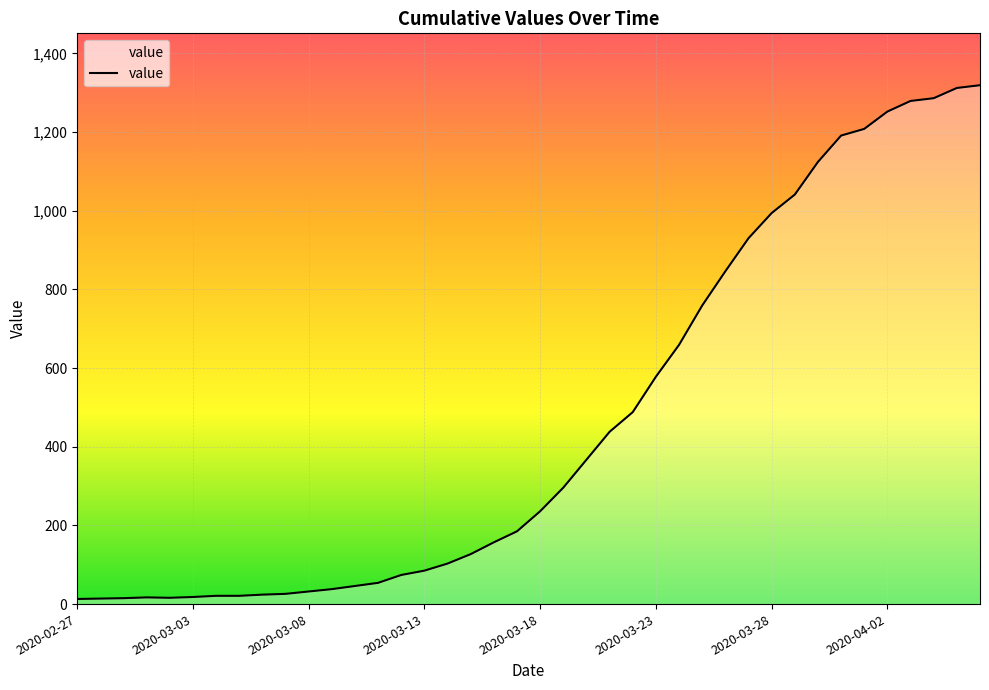

What is the difference between the maximum and minimum values?

1306